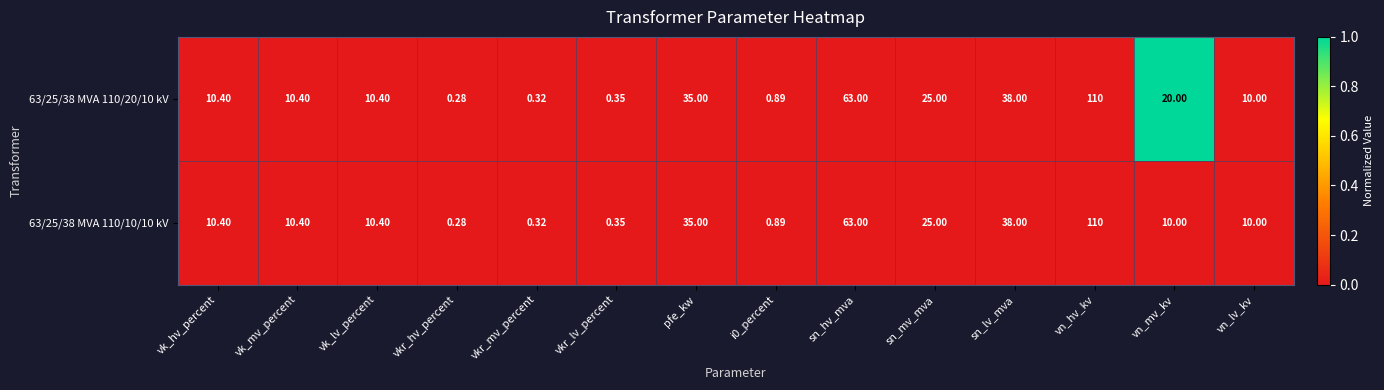

At which label does 63/25/38 MVA 110/20/10 kV first exceed 10?

vk_hv_percent